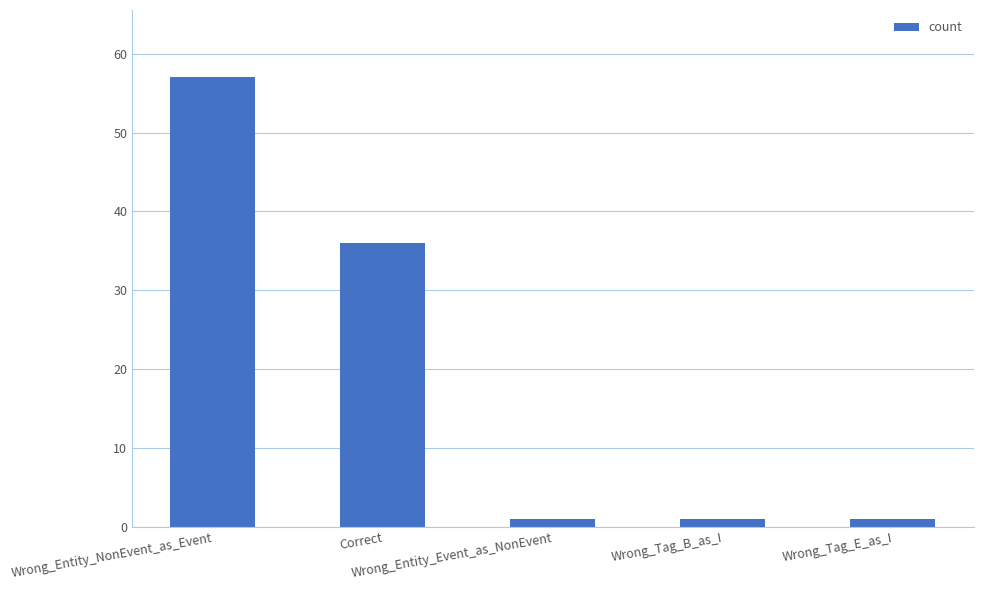

Reading right to left, what are all the values shown in this chart?

Wrong_Tag_E_as_I=1	Wrong_Tag_B_as_I=1	Wrong_Entity_Event_as_NonEvent=1	Correct=36	Wrong_Entity_NonEvent_as_Event=57